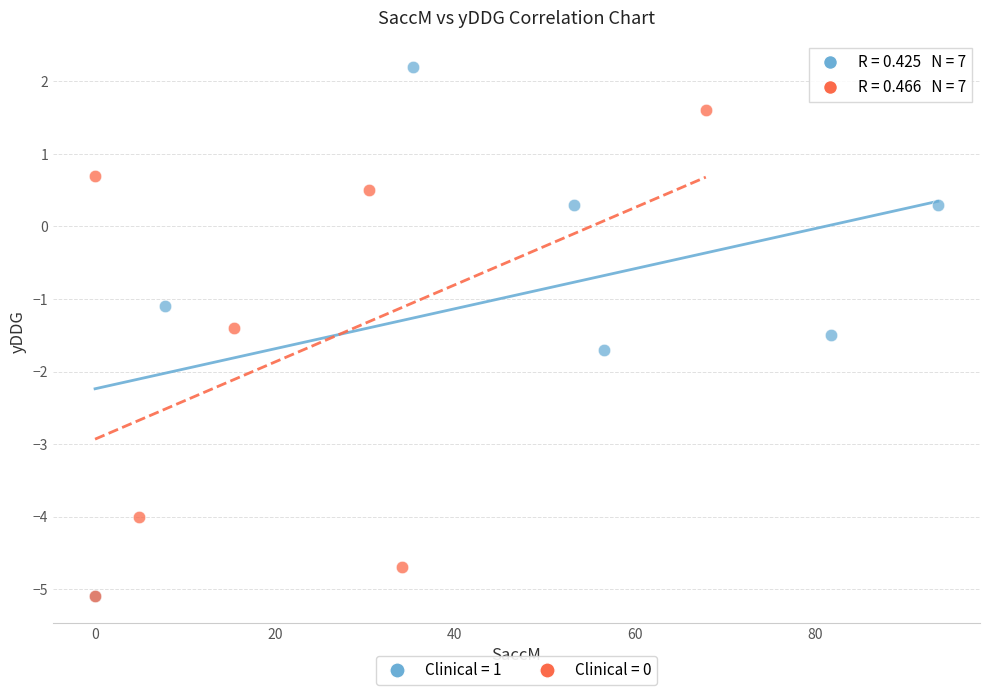

Which series reaches the maximum Y coordinate?

Clinical = 1